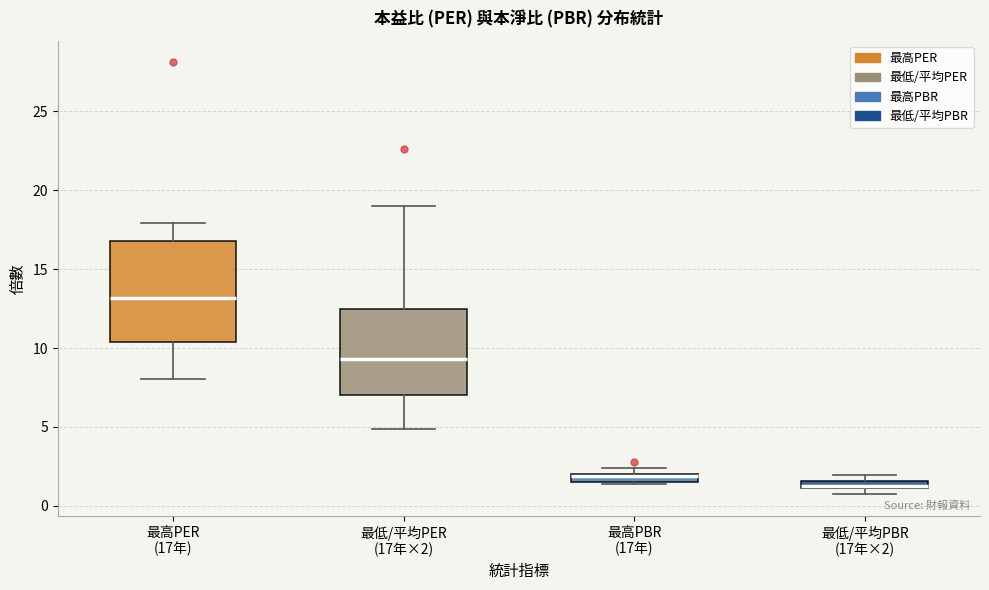

Which box has the lowest median line?

最低/平均PBR (17年×2)